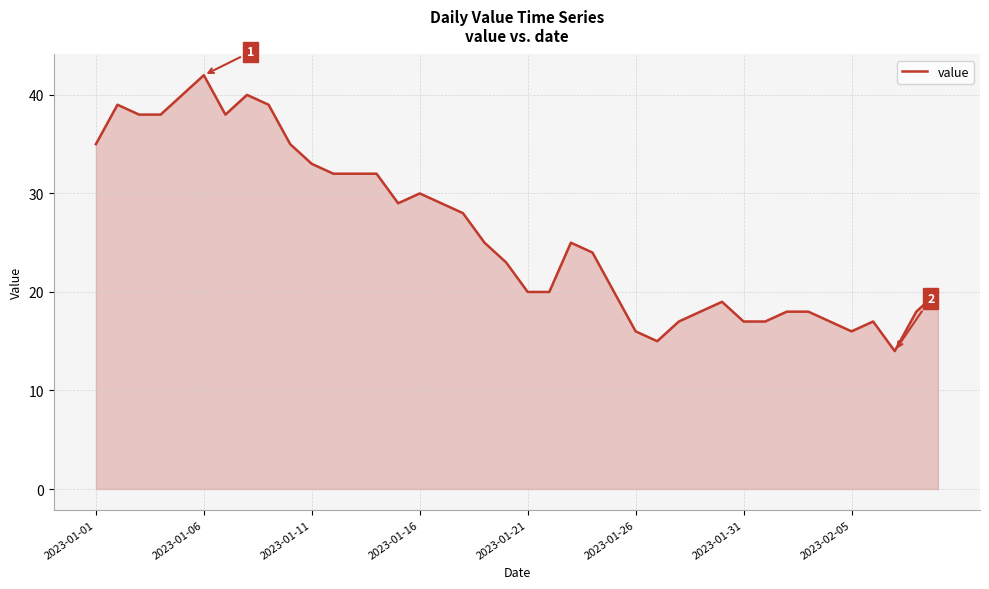

What is the difference between the maximum and minimum values?

28